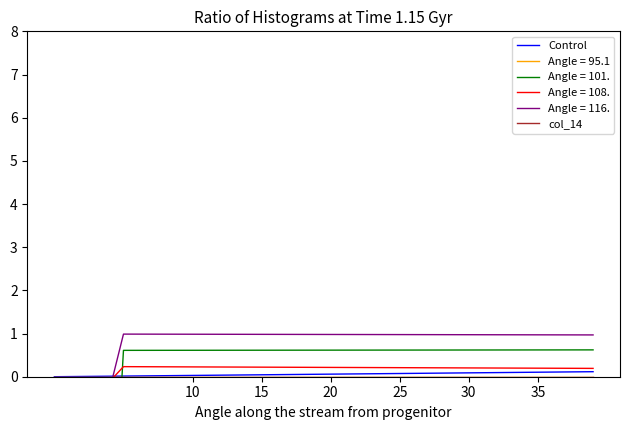

What is the label of the 21st point from the right?

19